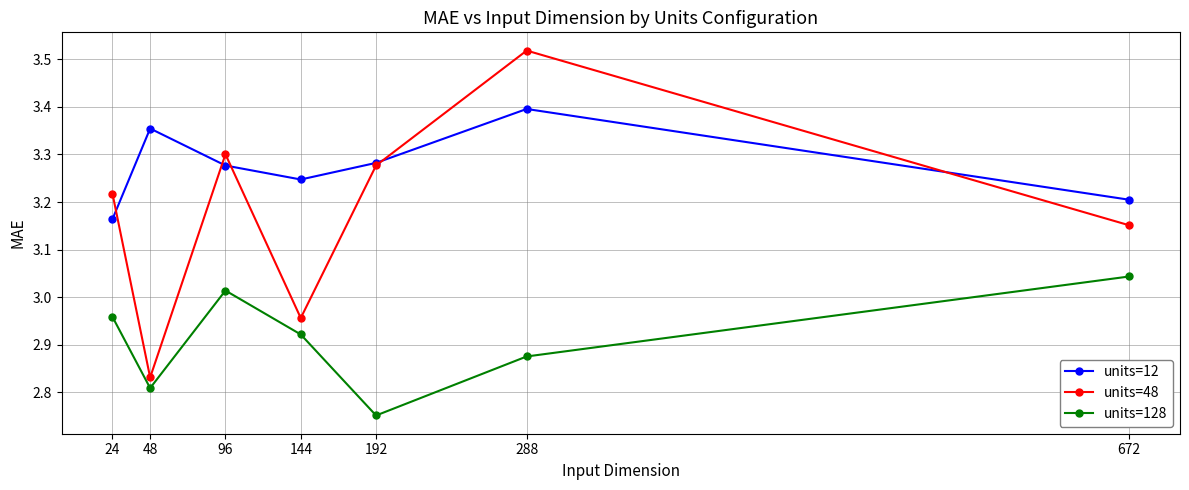

In units=12, how many points are higher than both neighbors (excluding endpoints)?

2